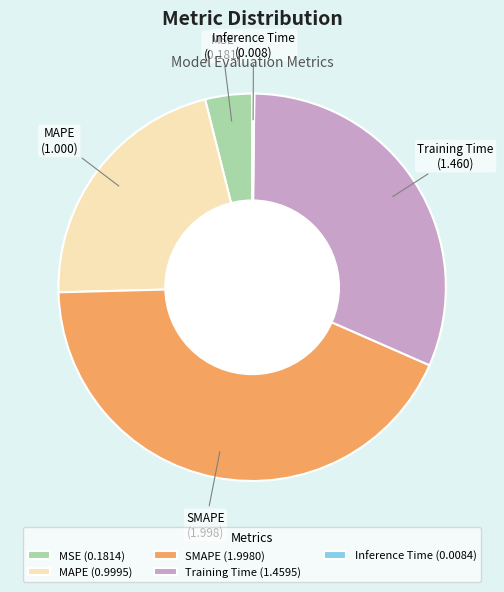

Is the sum of Training Time (1.4595) and MAPE (0.9995) greater than half?

Yes